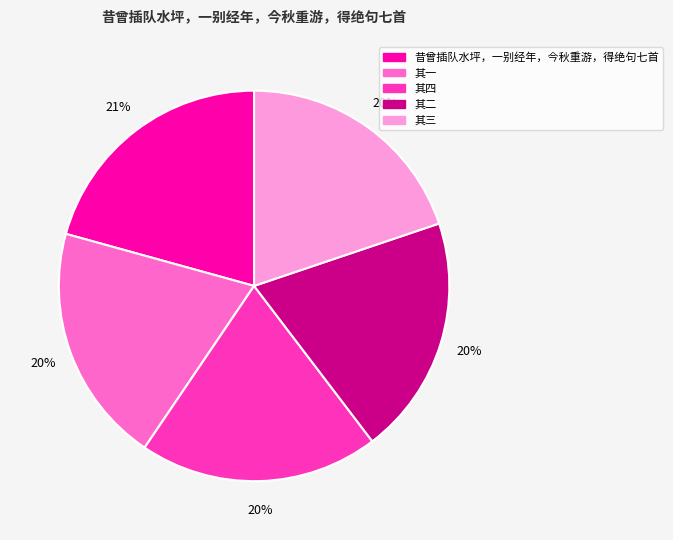

How many slices are in this pie chart?

5